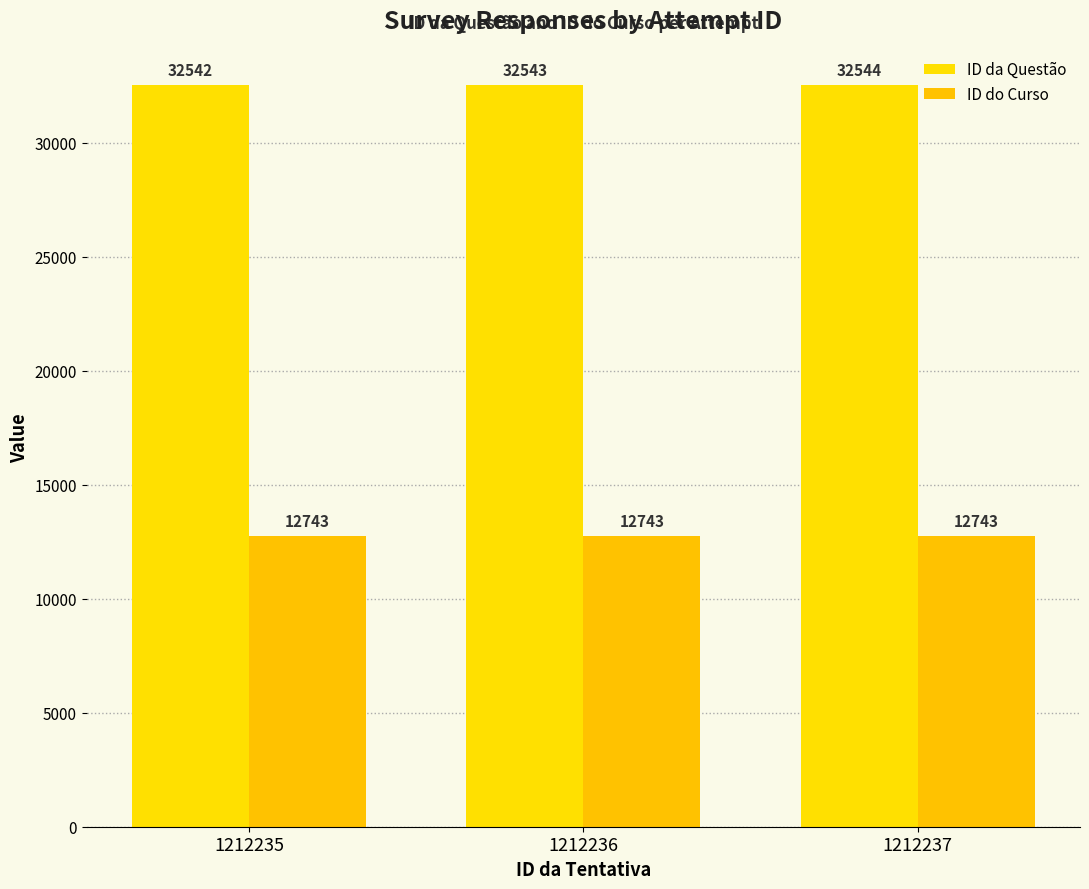

What is the minimum value for ID do Curso?

12743